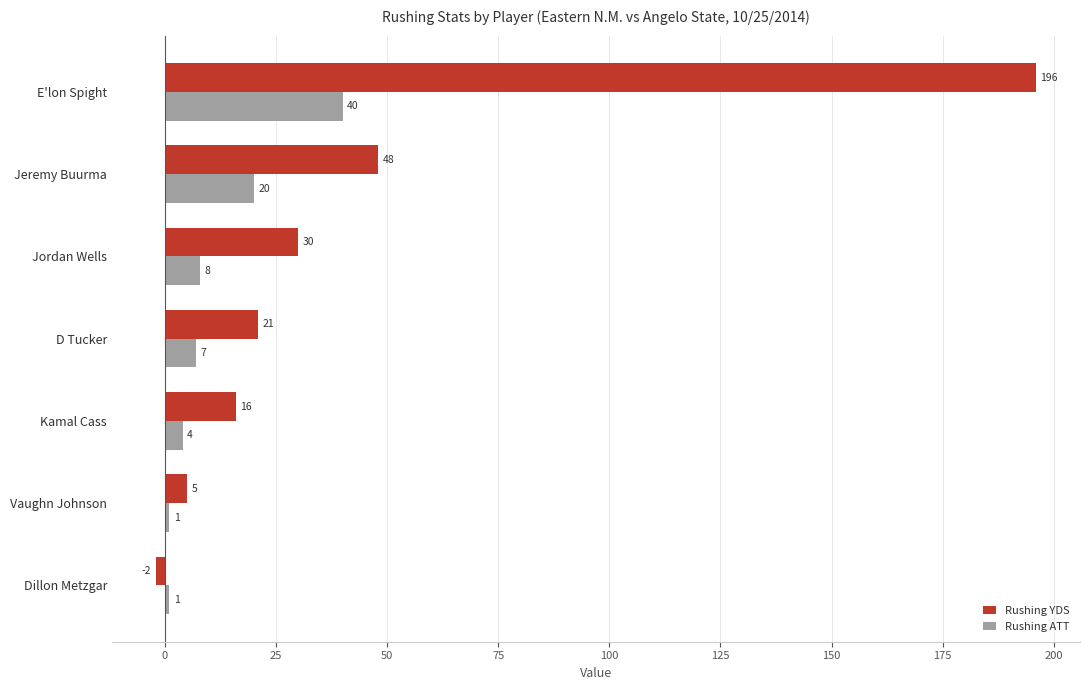

The Rushing YDS series shows -2 at Dillon Metzgar. True or false?

True